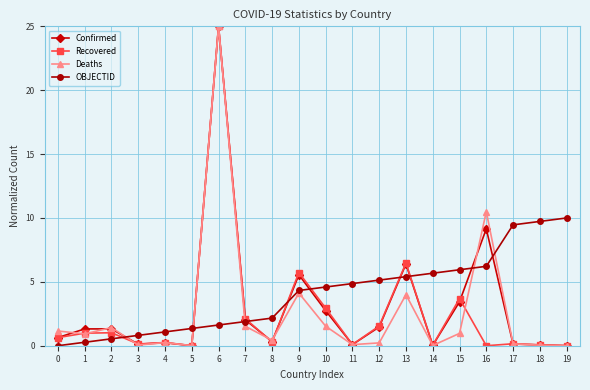

True or false: Deaths has more than 2 points higher than both neighbors.

True